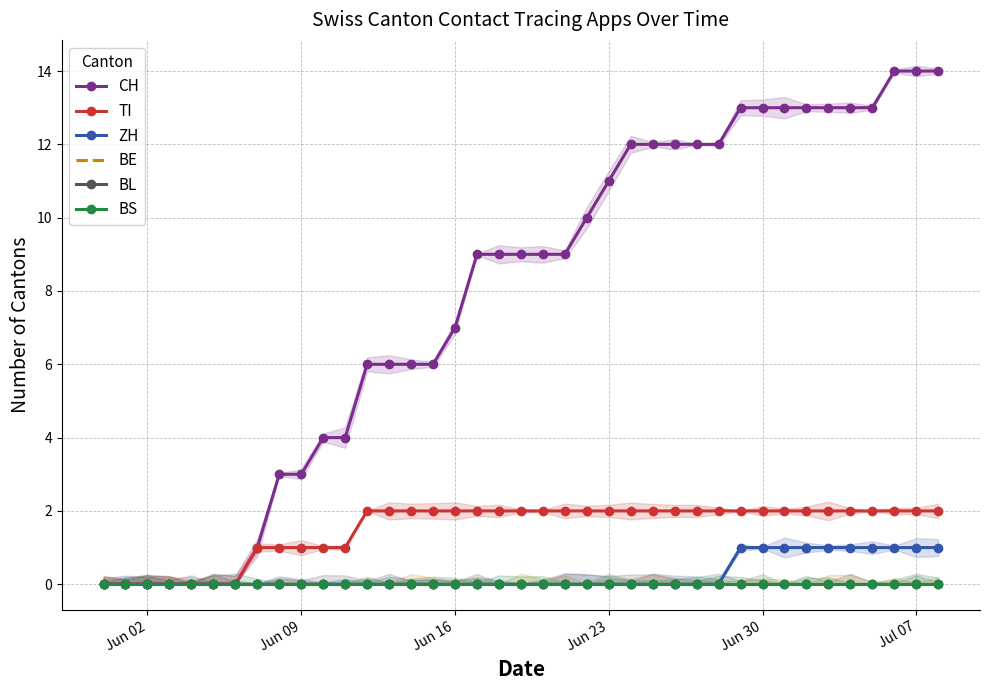

True or false: CH has more than 2 interior local peaks.

False